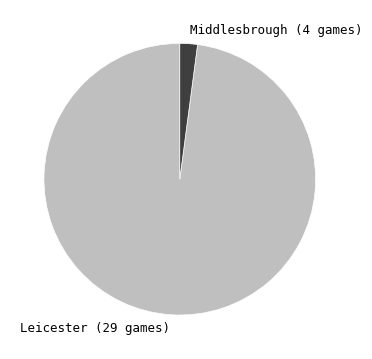

Which category has the smallest portion of the pie?

Middlesbrough (4 games)